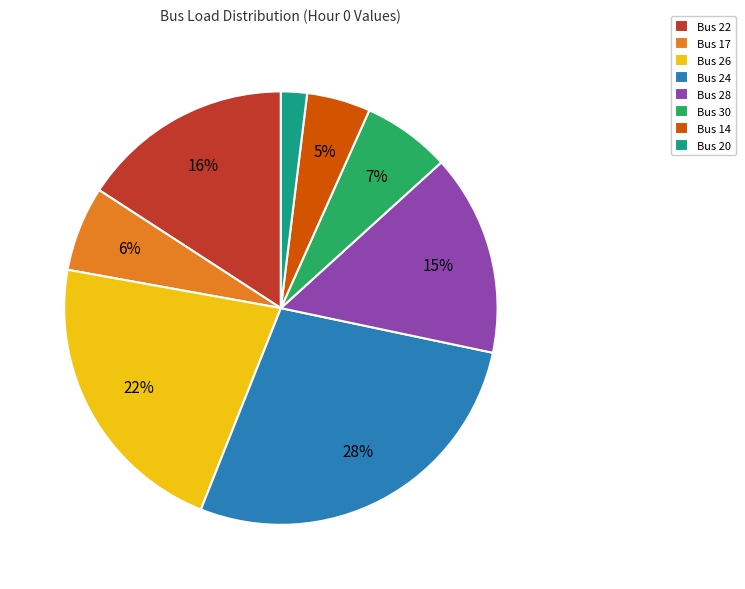

Which has a higher value, Bus 20 or Bus 14?

Bus 14